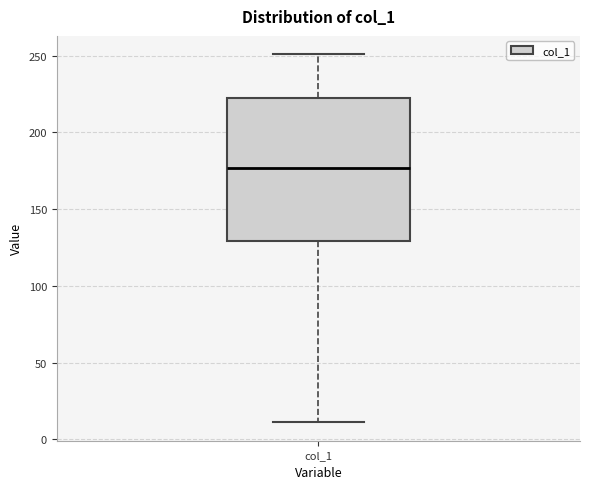

Read this box plot against the y-axis: the position of the median line, the range covered by the box, and the ends of both whiskers. The values are not printed on the chart, so give them approximately, as read against the axis.

median 175, box 130 to 225, whiskers 10 to 250